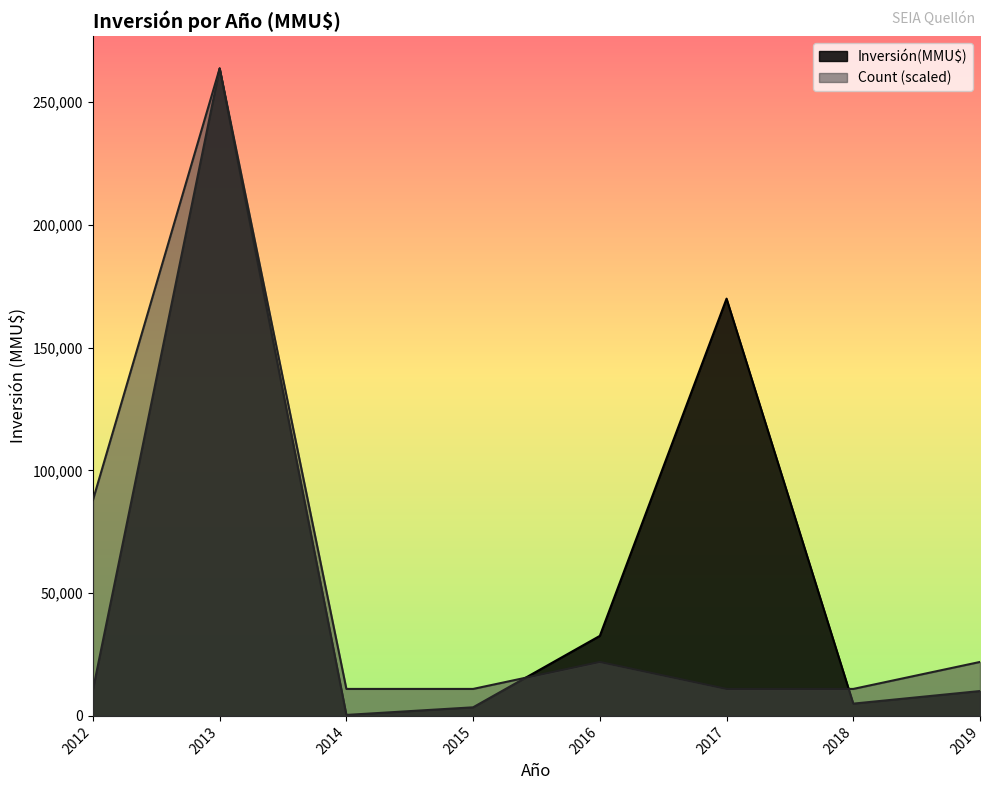

Is it true that the value at 2013 is 2283?

False